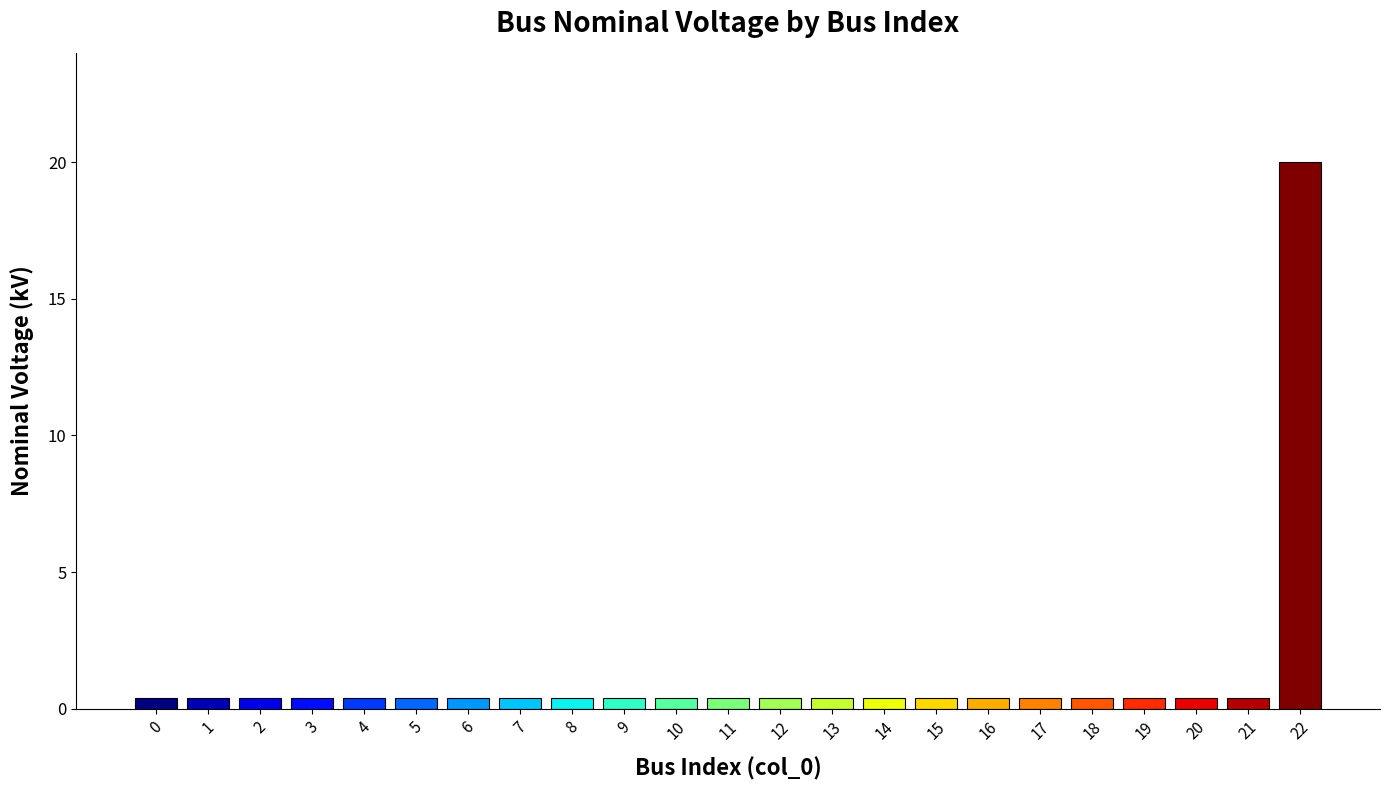

What is the difference between the maximum and minimum values?

19.6